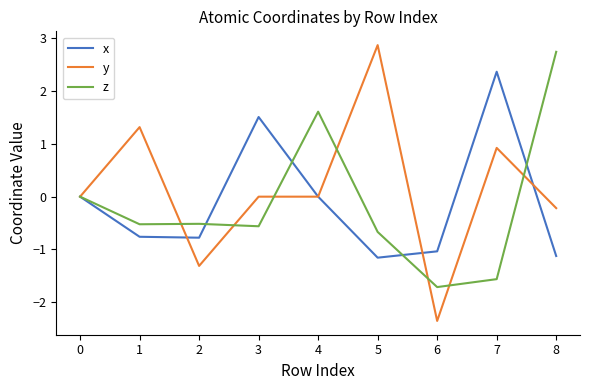

Count the z values in the range 0 to 1.

1